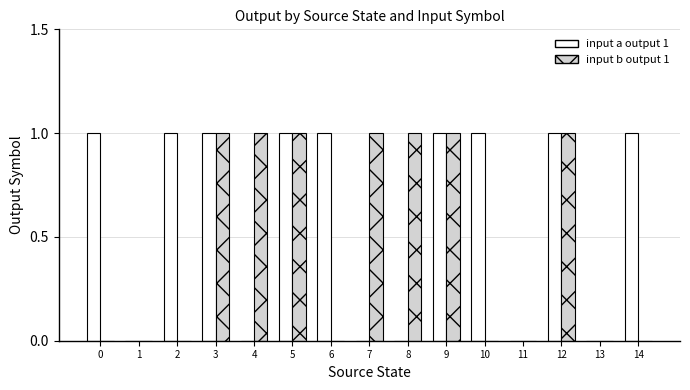

How many groups of bars are there?

15